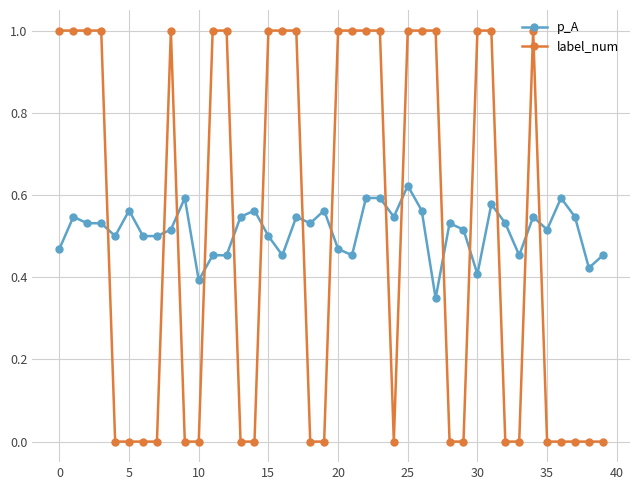

Rank the series by their maximum value, from highest to lowest.

label_num, p_A